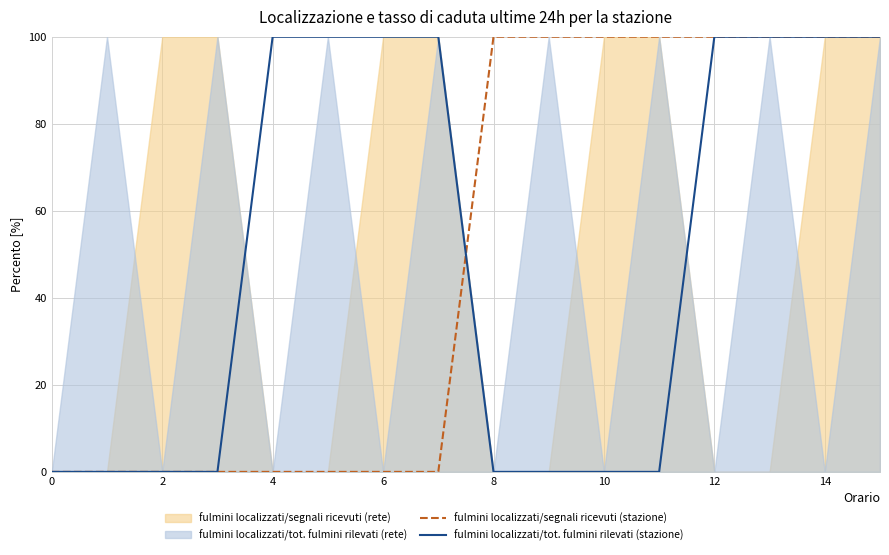

How many positive values does the fulmini localizzati/segnali ricevuti (stazione) series have?

8